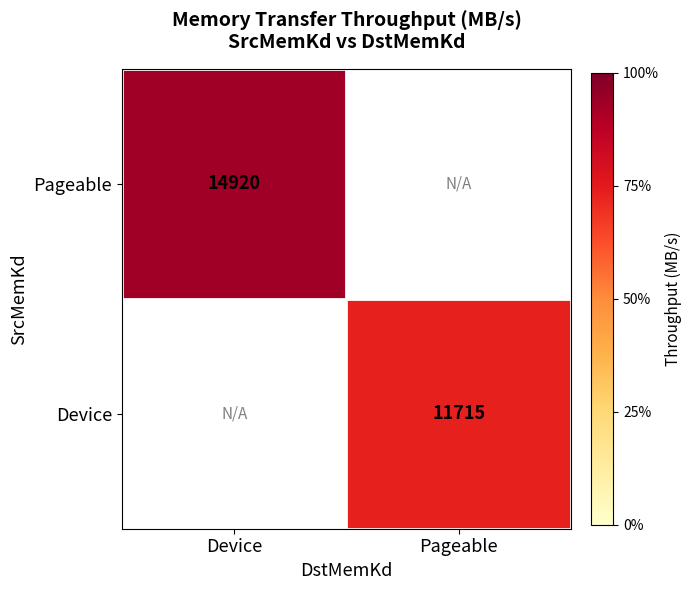

Is the value of Pageable at Pageable greater than the value of Device at Pageable?

No